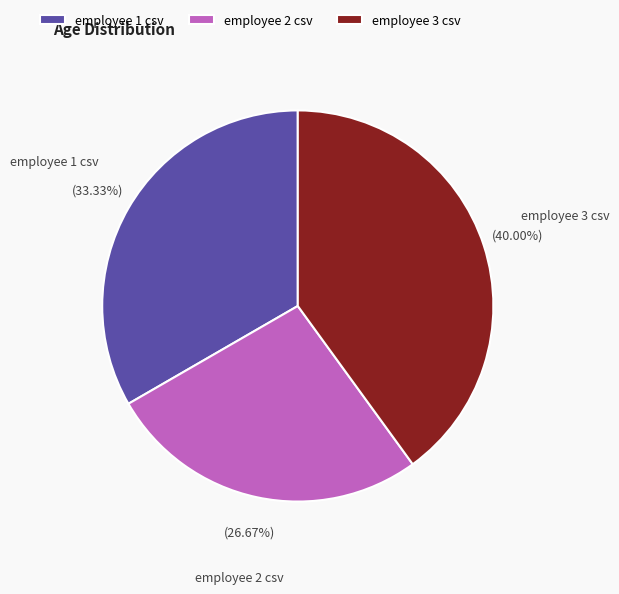

Approximately how many times larger is the value at employee 3 csv compared to employee 1 csv?

1.2